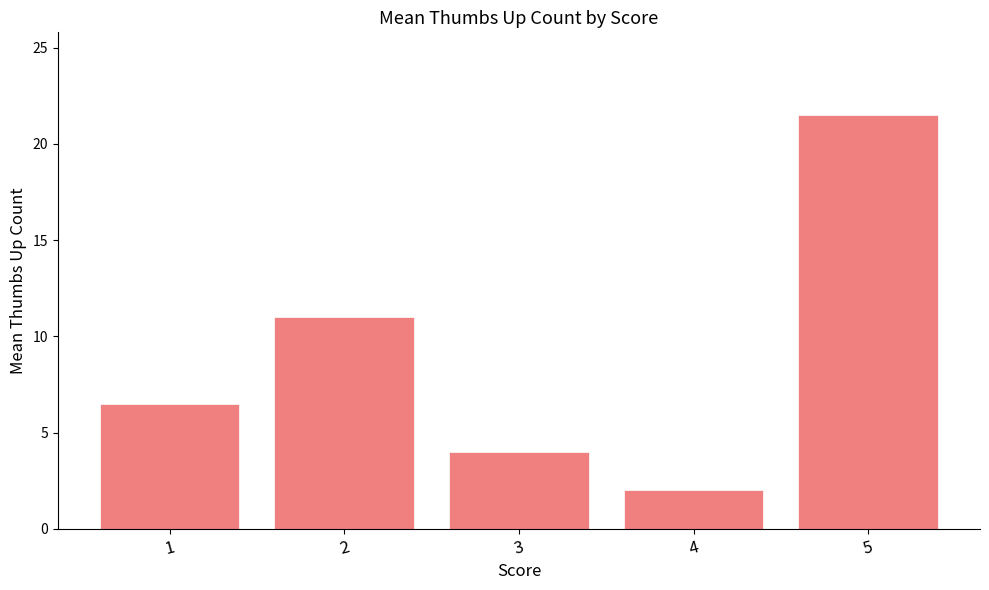

What is the sum of all values?

45.0